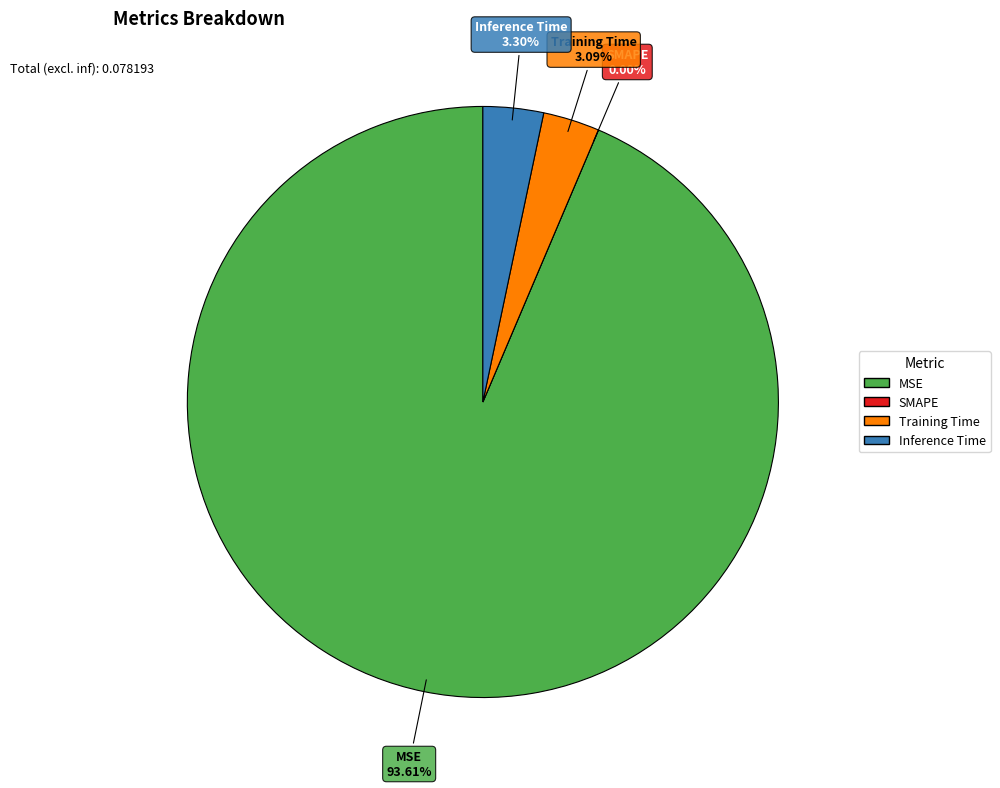

How many segments does this pie chart have?

4